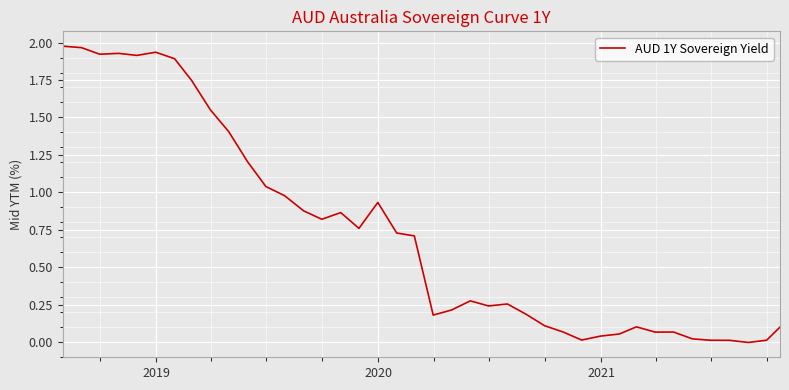

How many categories are shown in the chart?

40